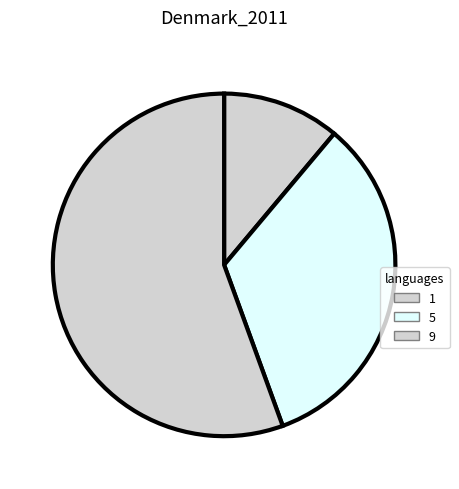

Is the sum of 5 and 9 greater than half?

Yes